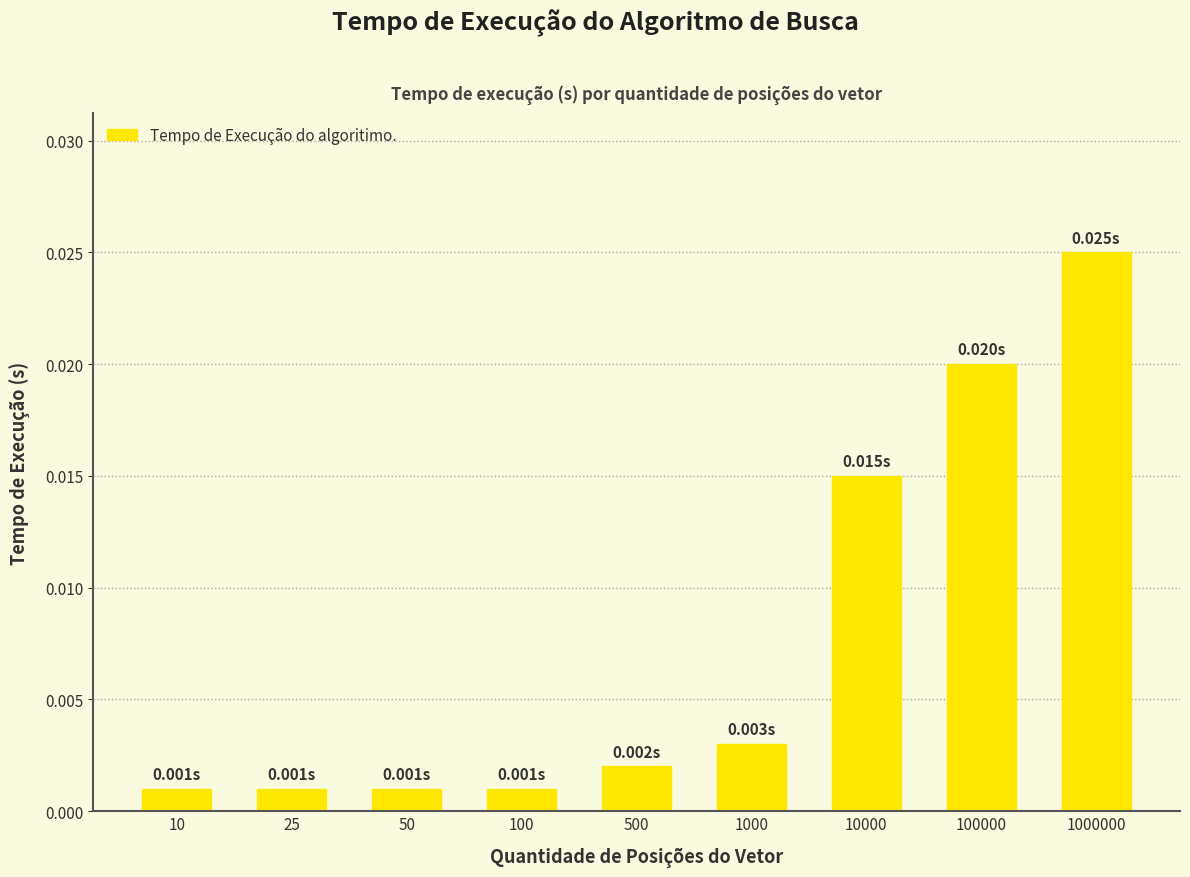

Are the bars horizontal?

No